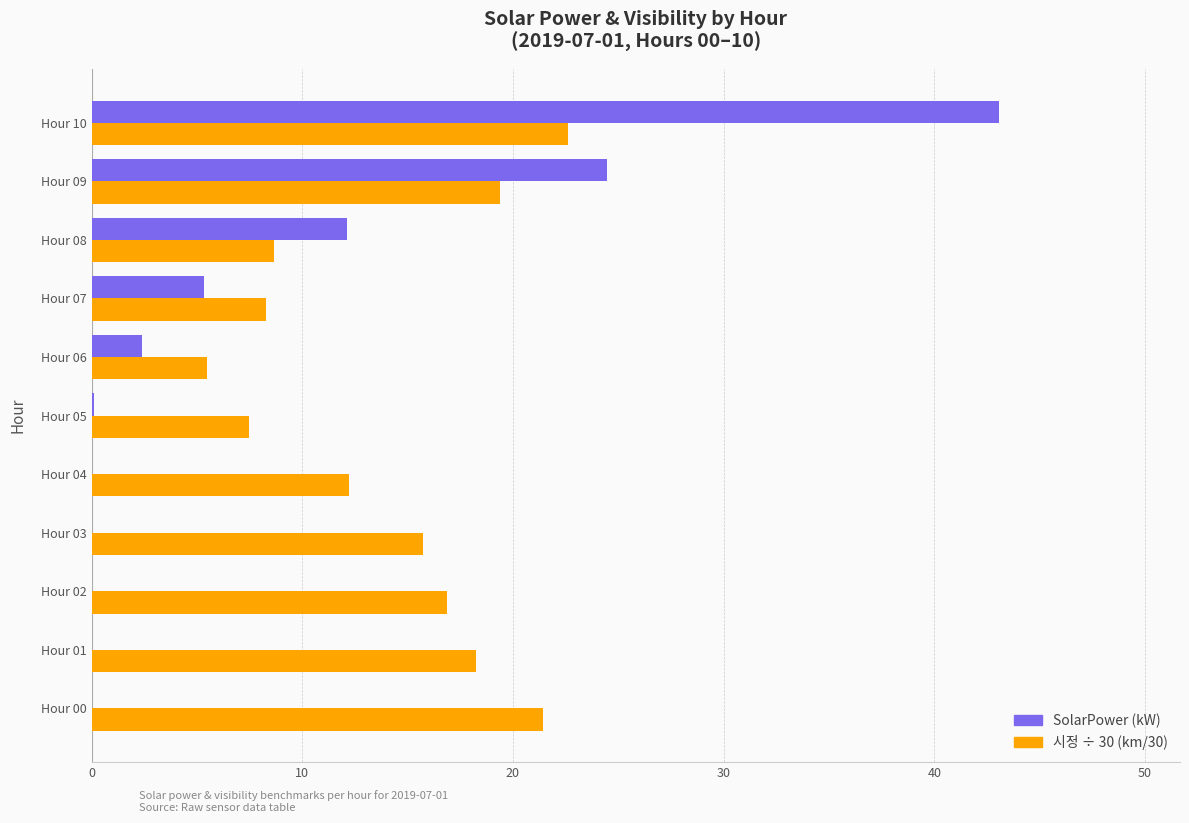

At which category is the sum across all series the highest?

Hour 10